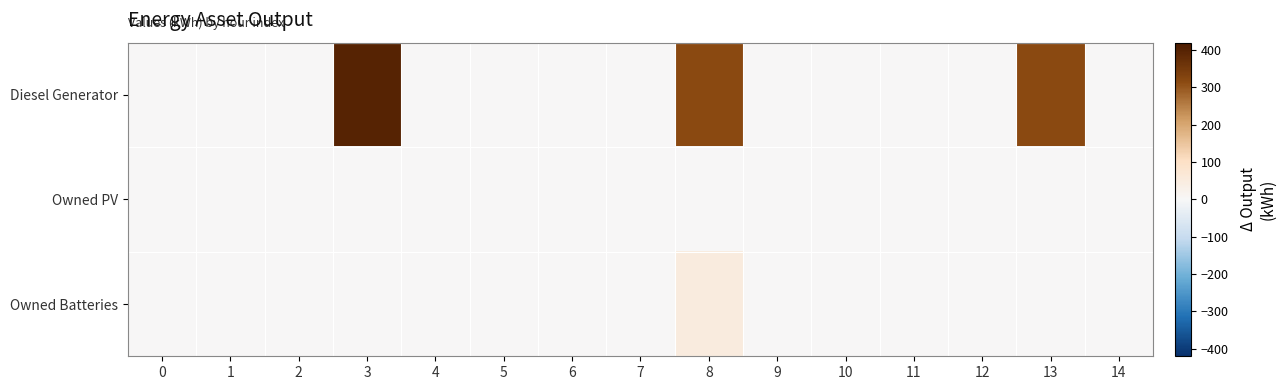

Which series has the widest spread of values?

Diesel Generator